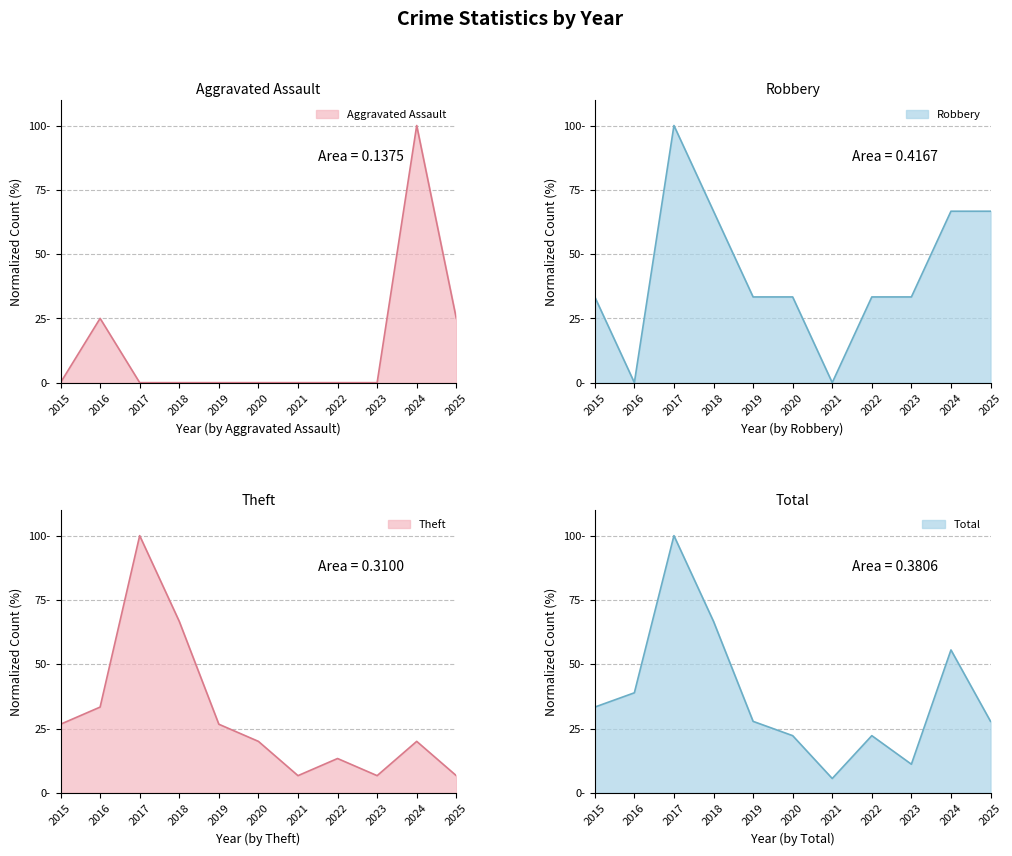

Which series changed the most between 2018 and 2021?

Robbery